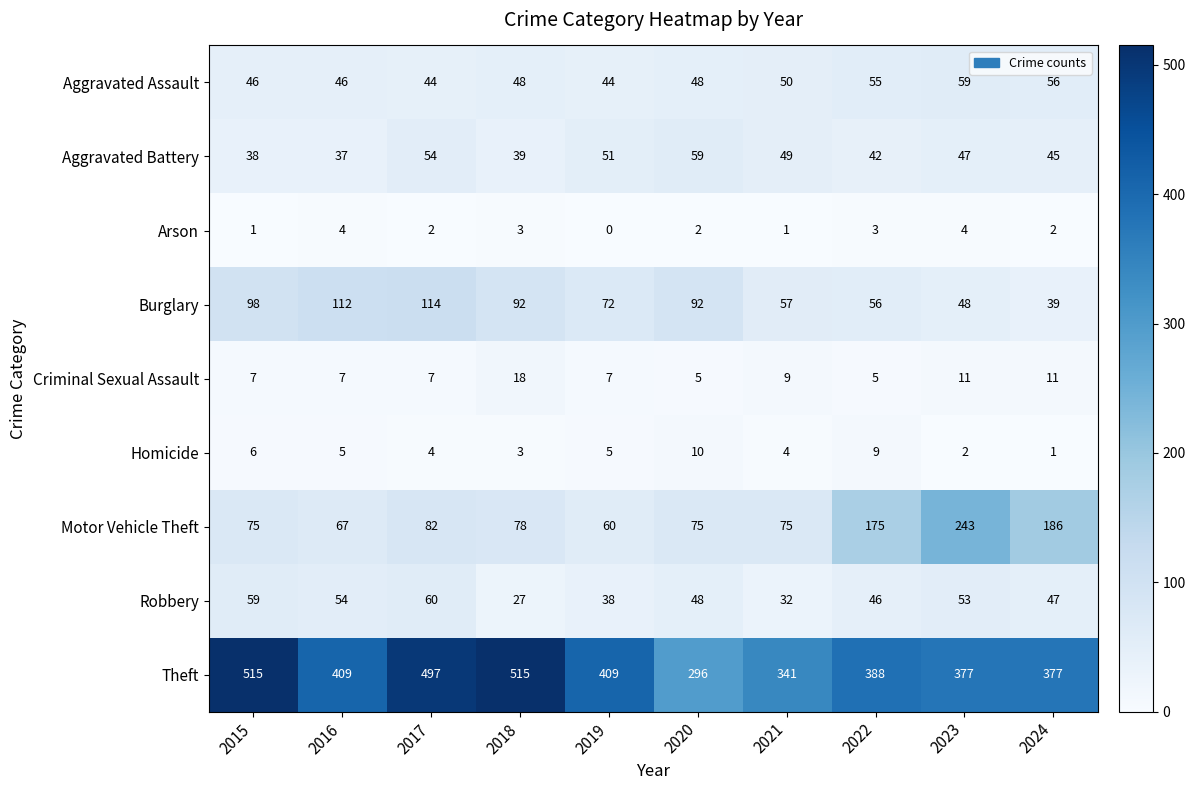

How many distinct data groups are displayed?

9